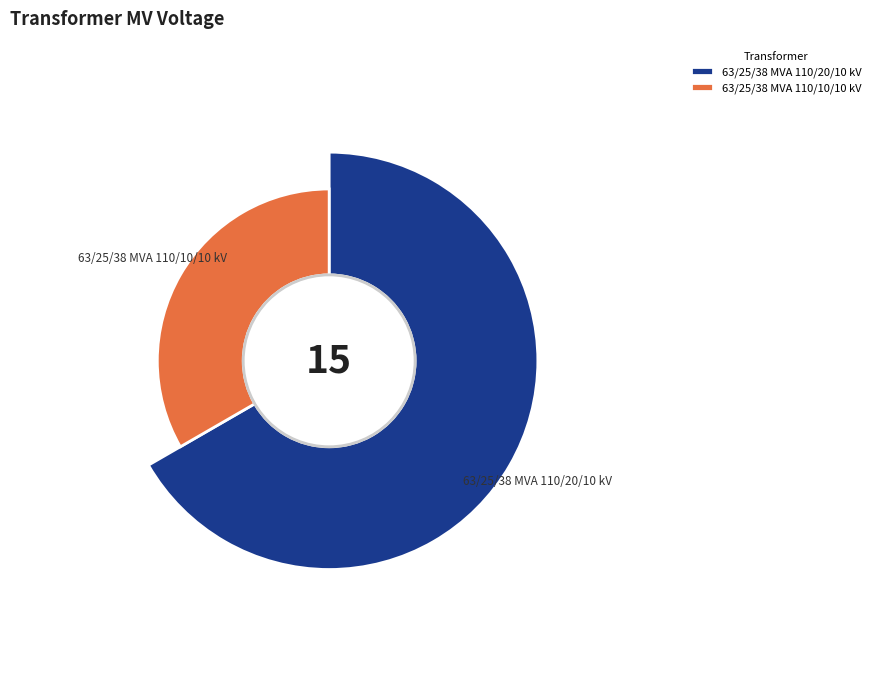

How many slices are in this pie chart?

2